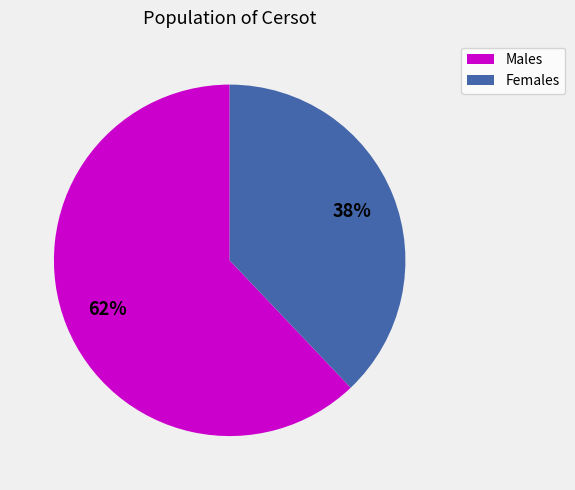

Is Males the majority of the pie?

Yes